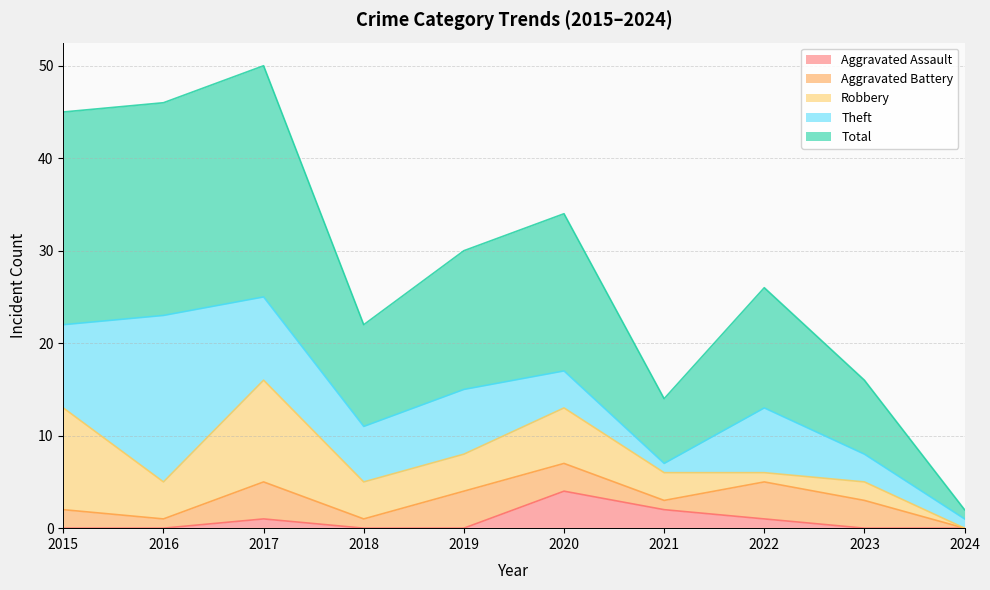

Is the value of Robbery at 2023 greater than the value of Aggravated Battery at 2016?

Yes